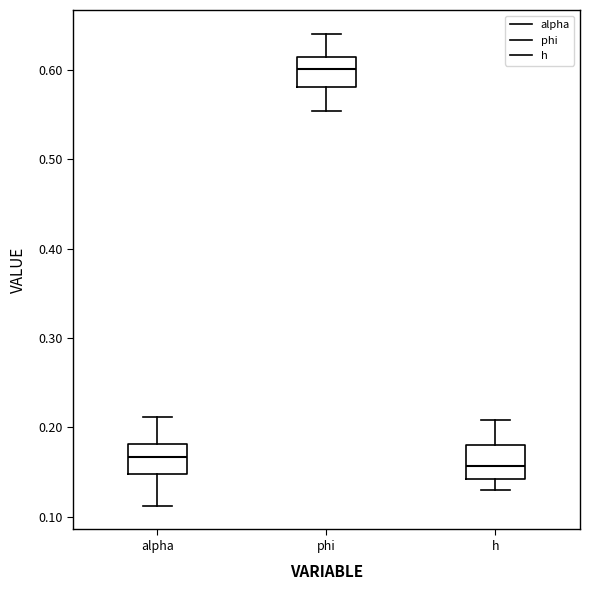

Which box's median line is the lowest?

h